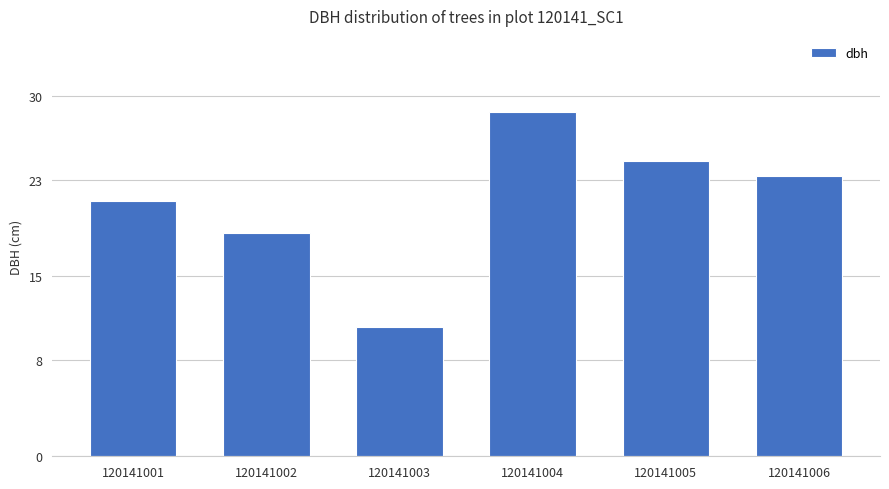

How many data points are above 23?

3